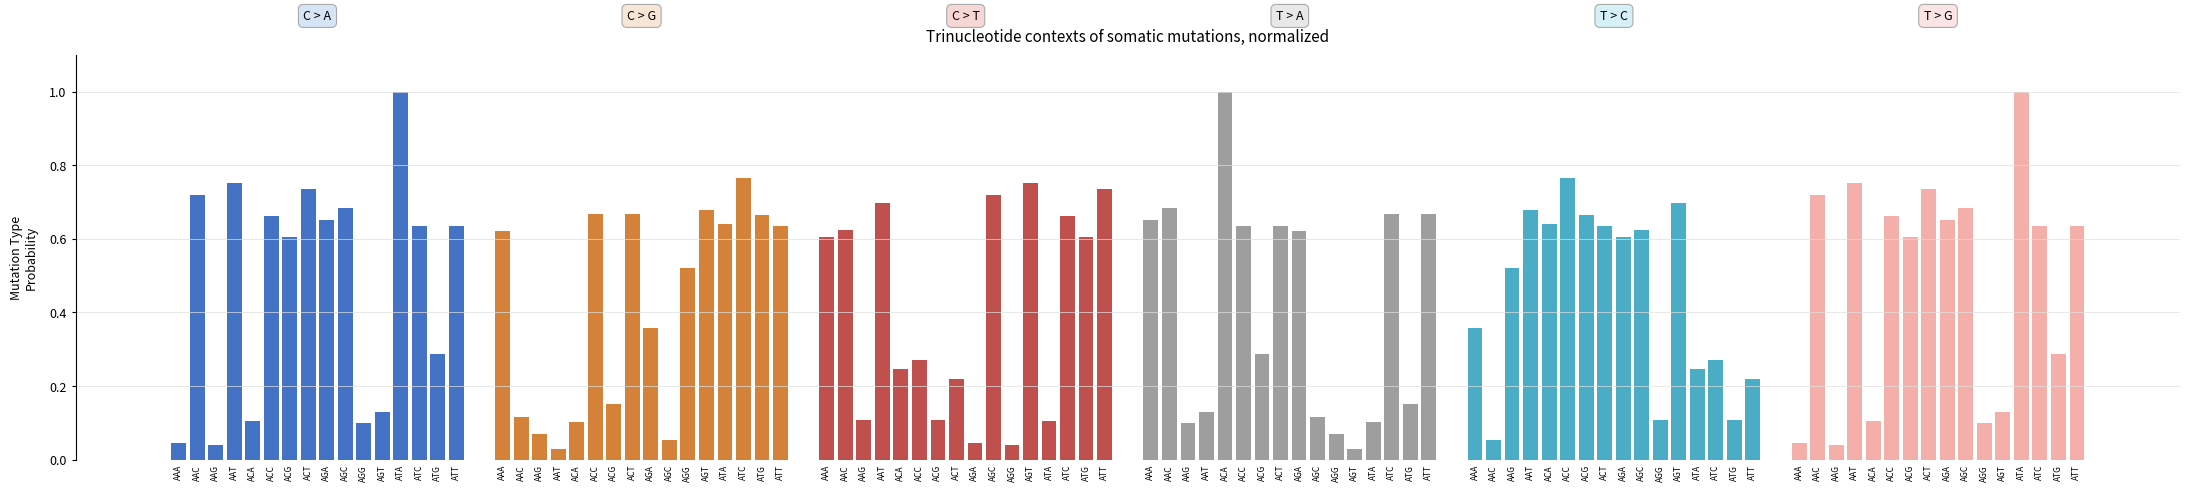

At AGC, list the series in order from largest to smallest.

C > T, C > A, T > G, T > C, T > A, C > G